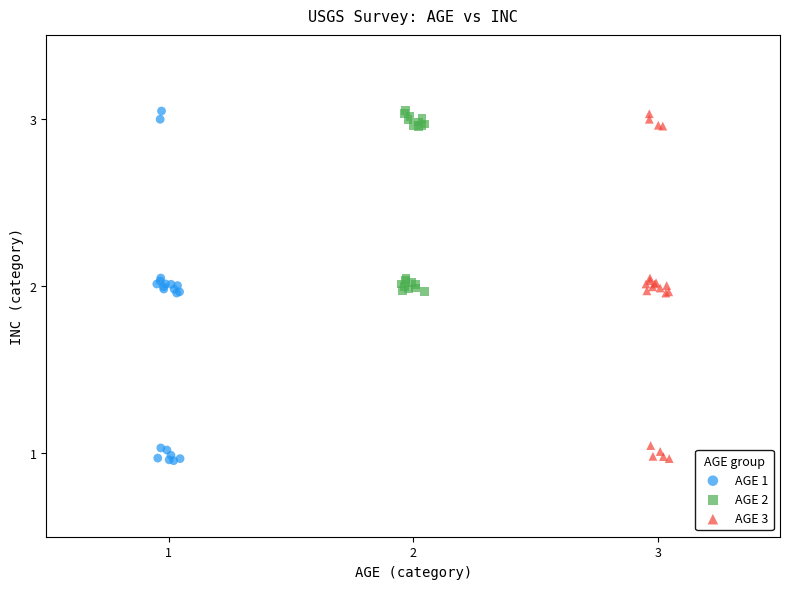

What are all the series names shown in the legend?

AGE 1, AGE 2, AGE 3